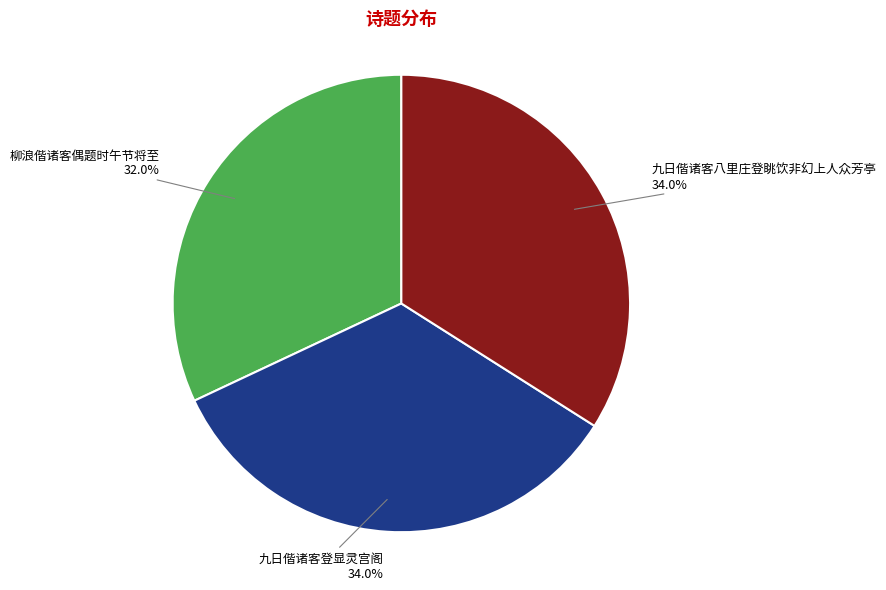

Count the number of slices in the pie.

3